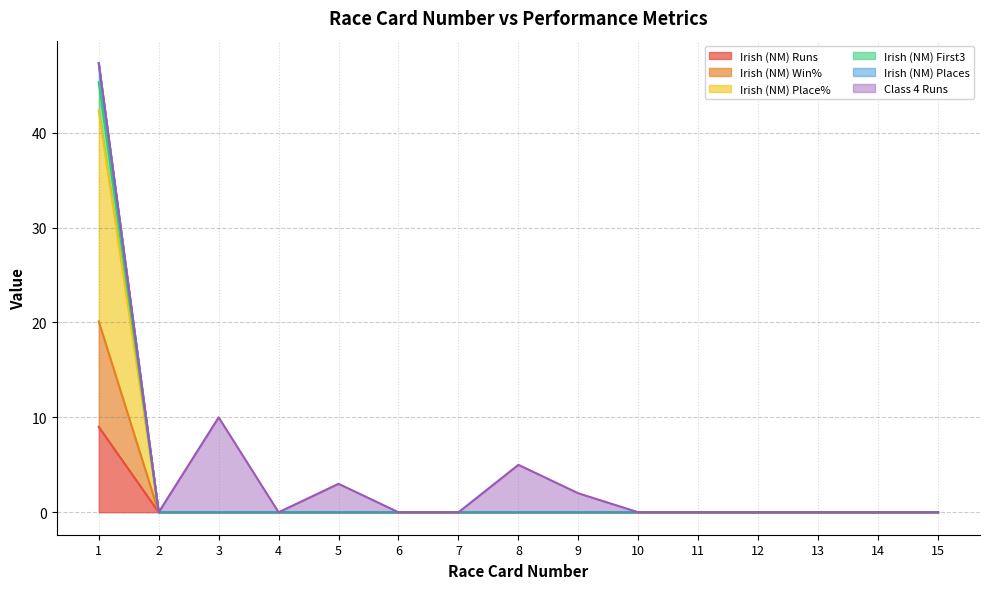

Which series changed the most between 4 and 15?

Irish (NM) Runs